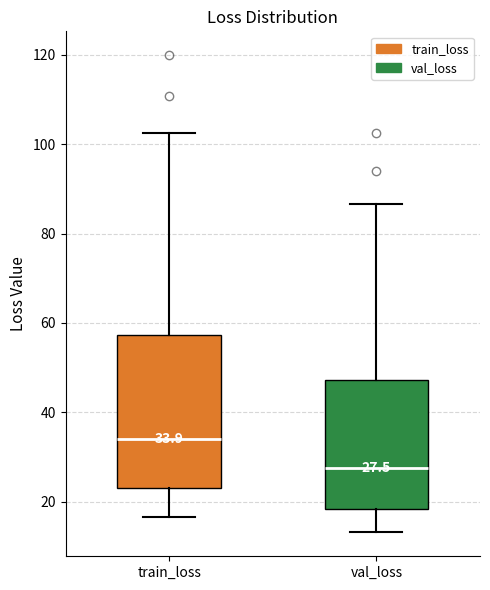

Comparing the boxes themselves (not the whiskers), which one is the tallest?

train_loss